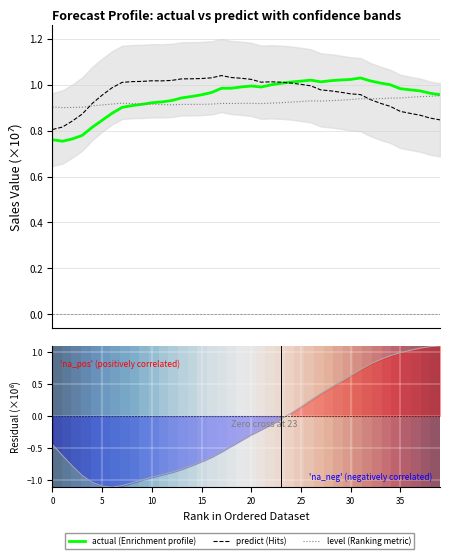

What is the difference between the maximum and minimum values in the predict series?

0.2